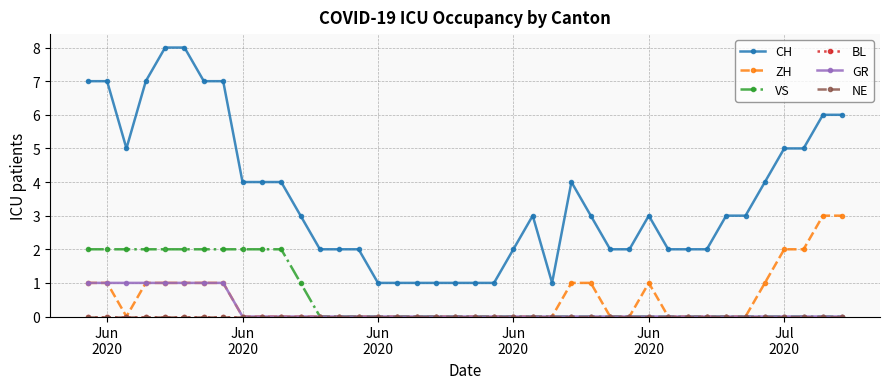

Does the chart have visible grid lines?

Yes